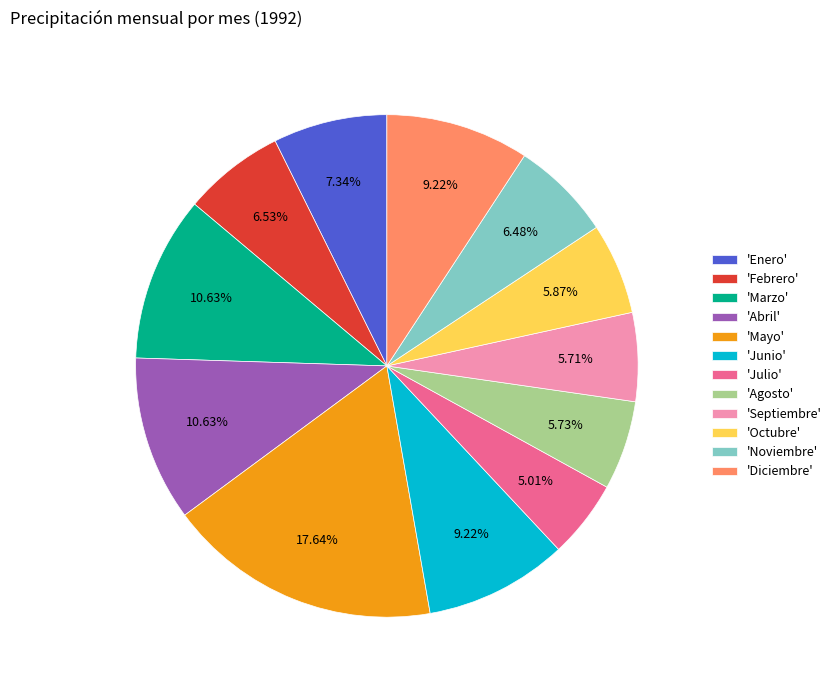

To the nearest percent, what is the difference between the largest and smallest slice percentages?

13%